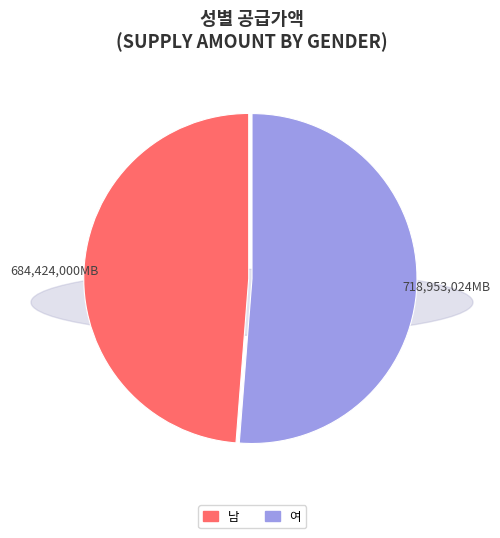

Rank the categories by value from lowest to highest.

남, 여